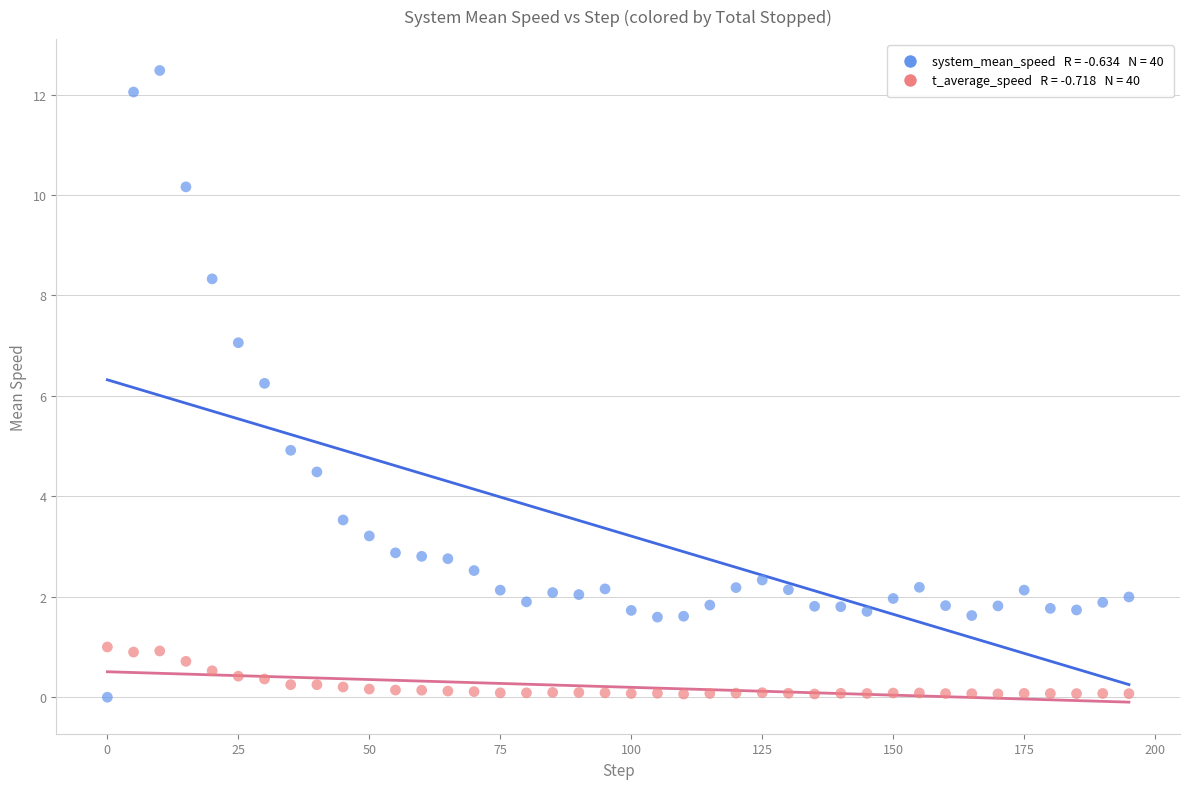

Across all data points, what is the range of X values (max minus min)?

195.0